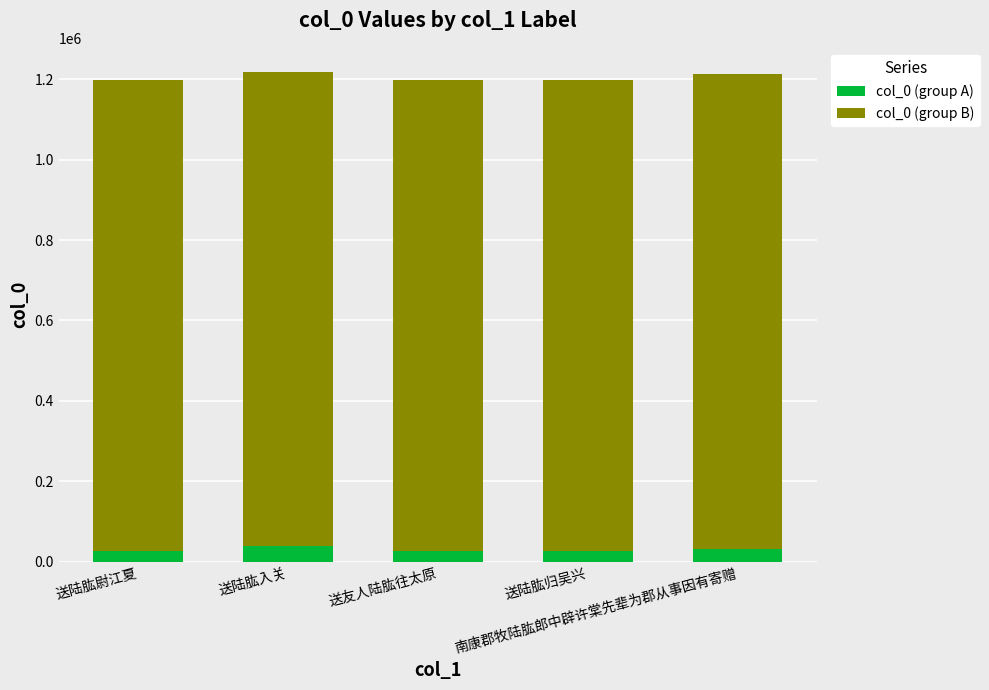

What is the average value of the col_0 (group A) series?

30046